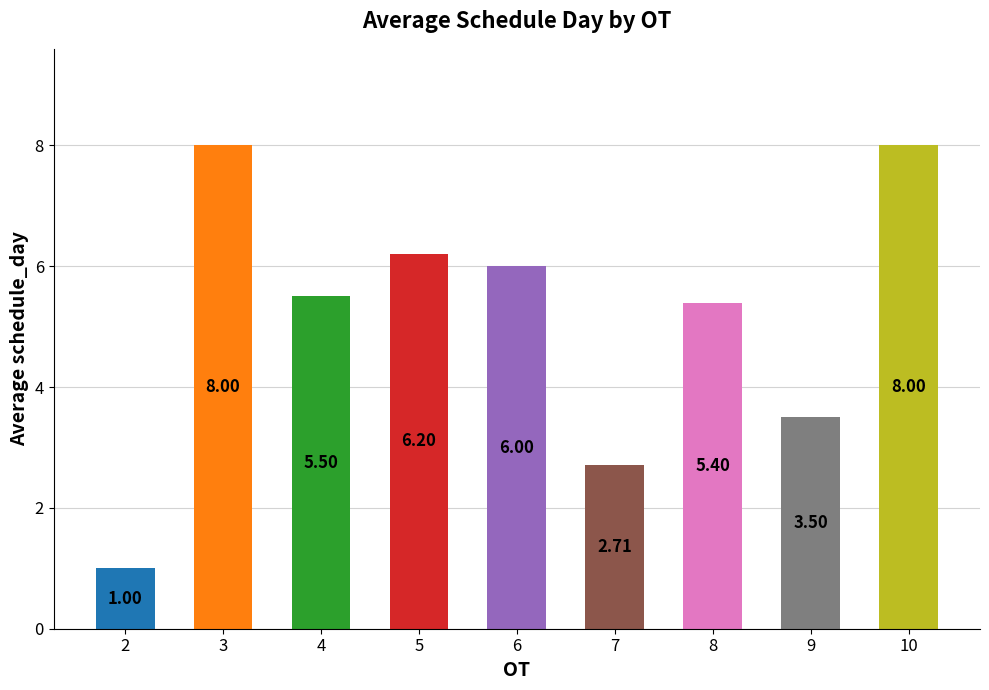

How many data points does each series have?

9